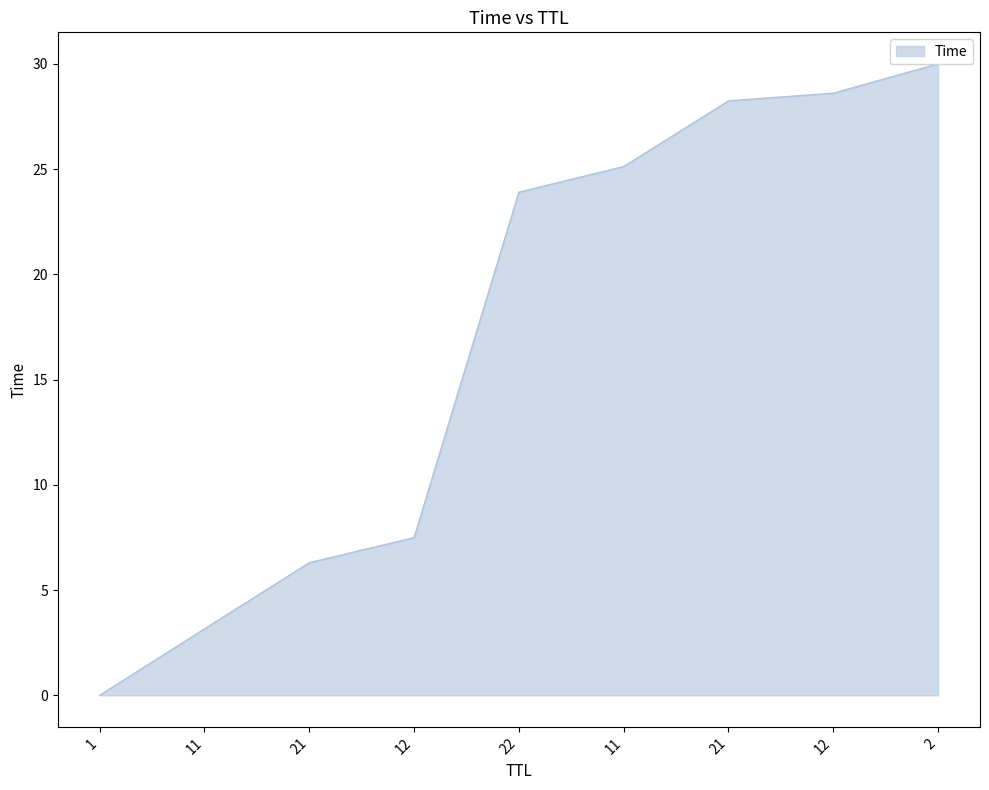

List the labels in order of value, smallest first.

1, 11, 21, 12, 22, 11, 21, 12, 2